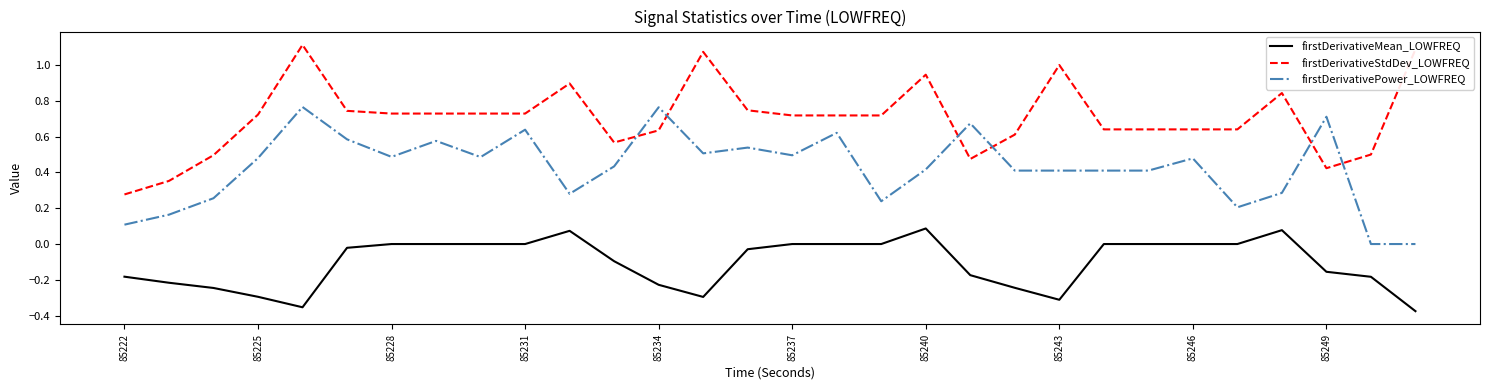

Rank the series by their maximum value, from lowest to highest.

firstDerivativeMean_LOWFREQ, firstDerivativePower_LOWFREQ, firstDerivativeStdDev_LOWFREQ